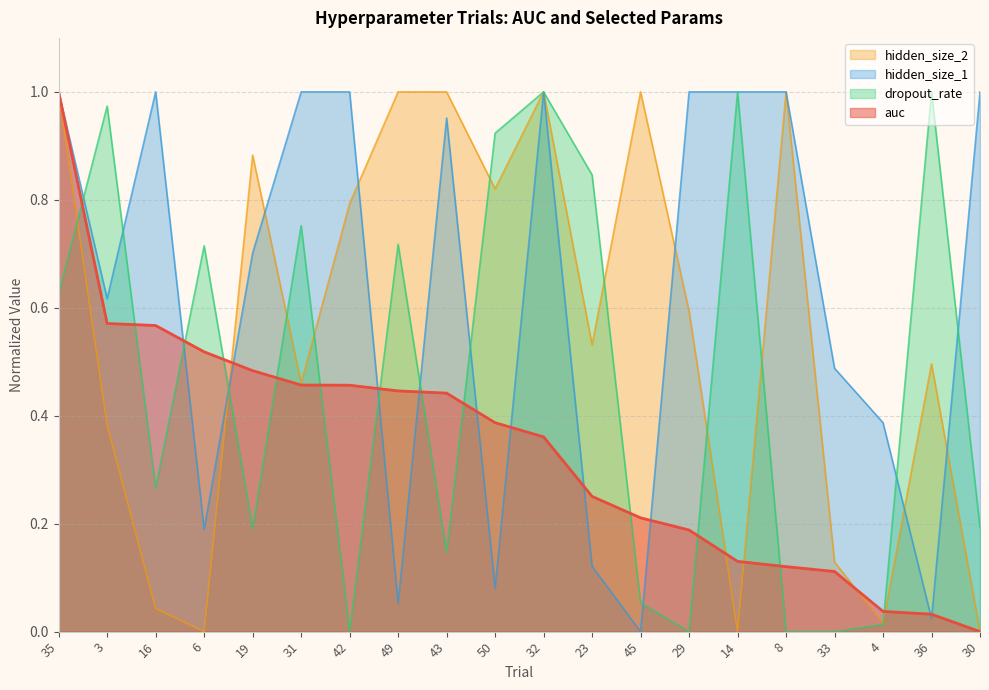

Is the value of auc at 50 greater than the value of dropout_rate at 50?

No